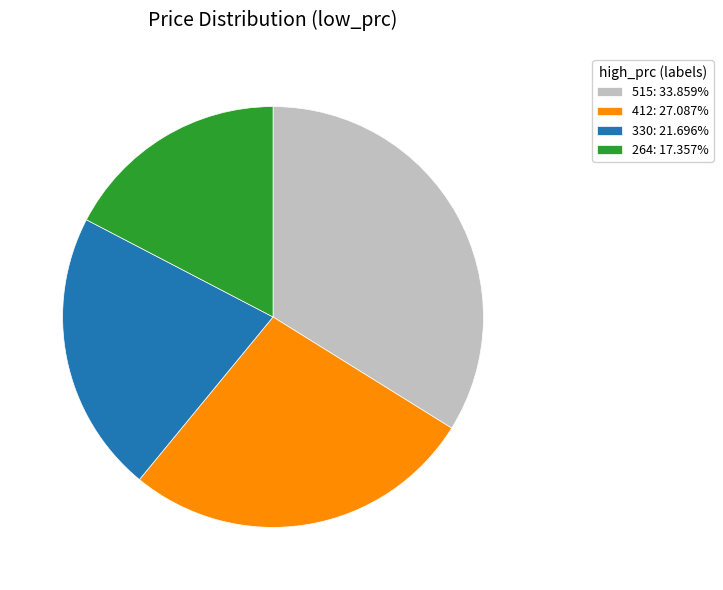

How many slices are in this pie chart?

4